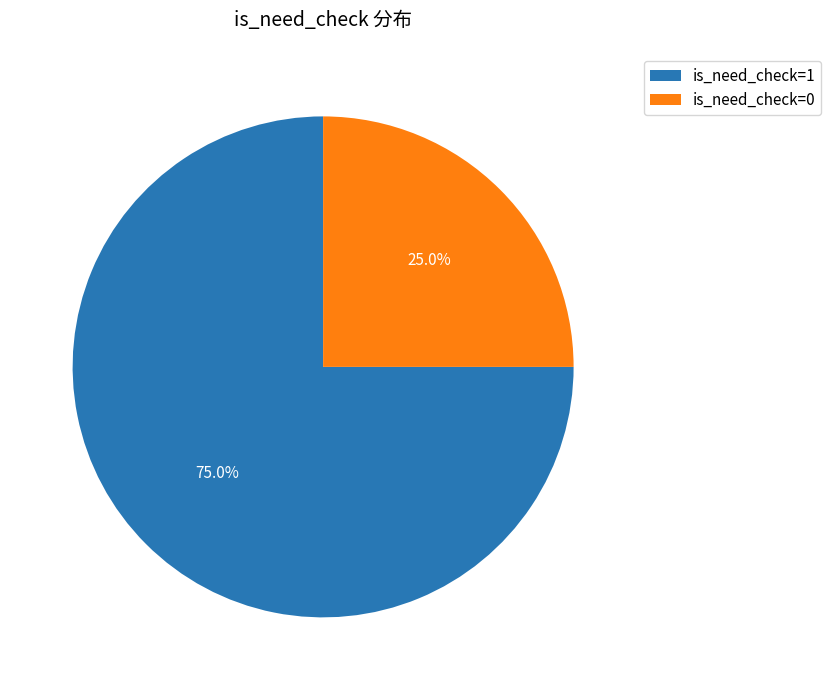

Which category has the biggest portion of the pie?

is_need_check=1